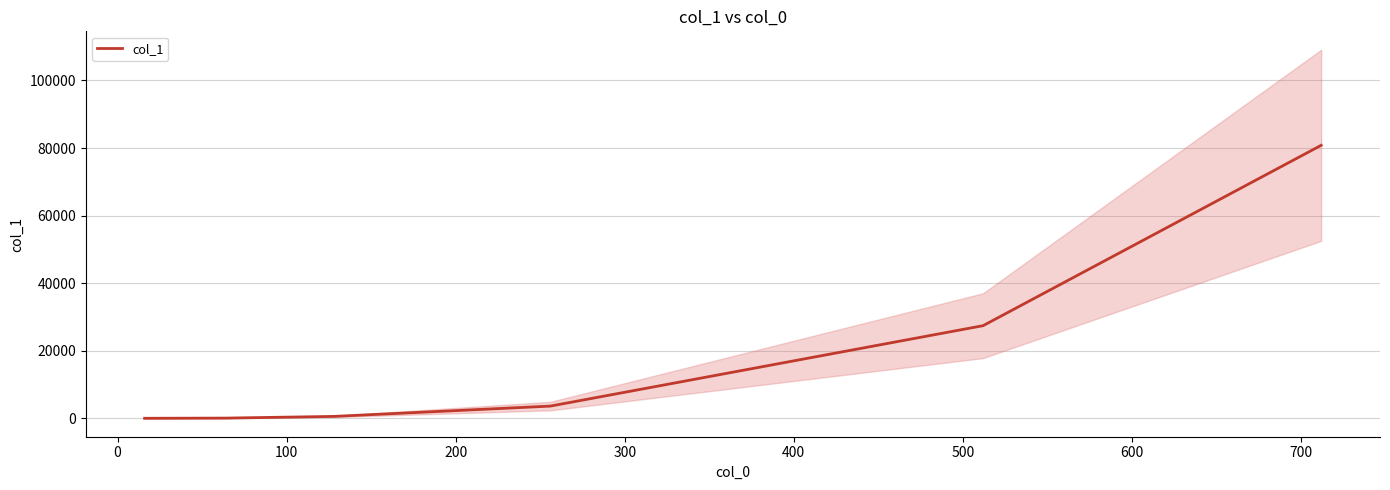

What is the highest value of the col_1 series?

80806.5